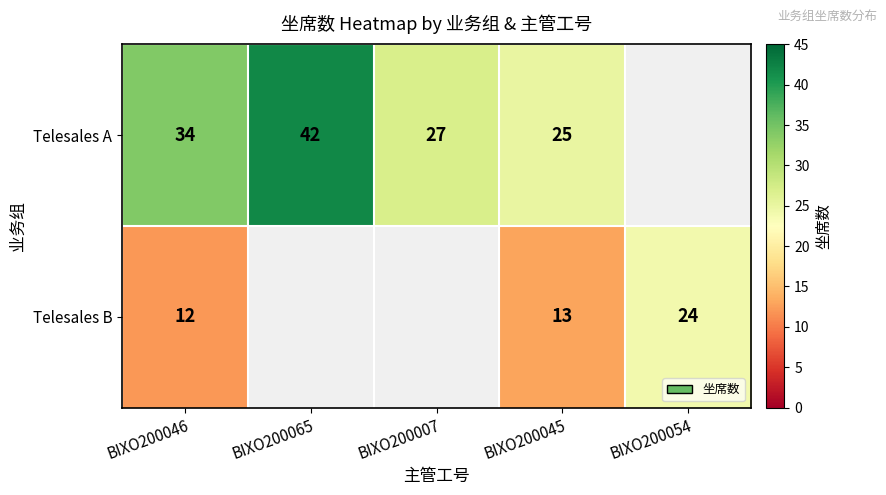

The value of Telesales B at BIXO200054 is 36.2. True or false?

False